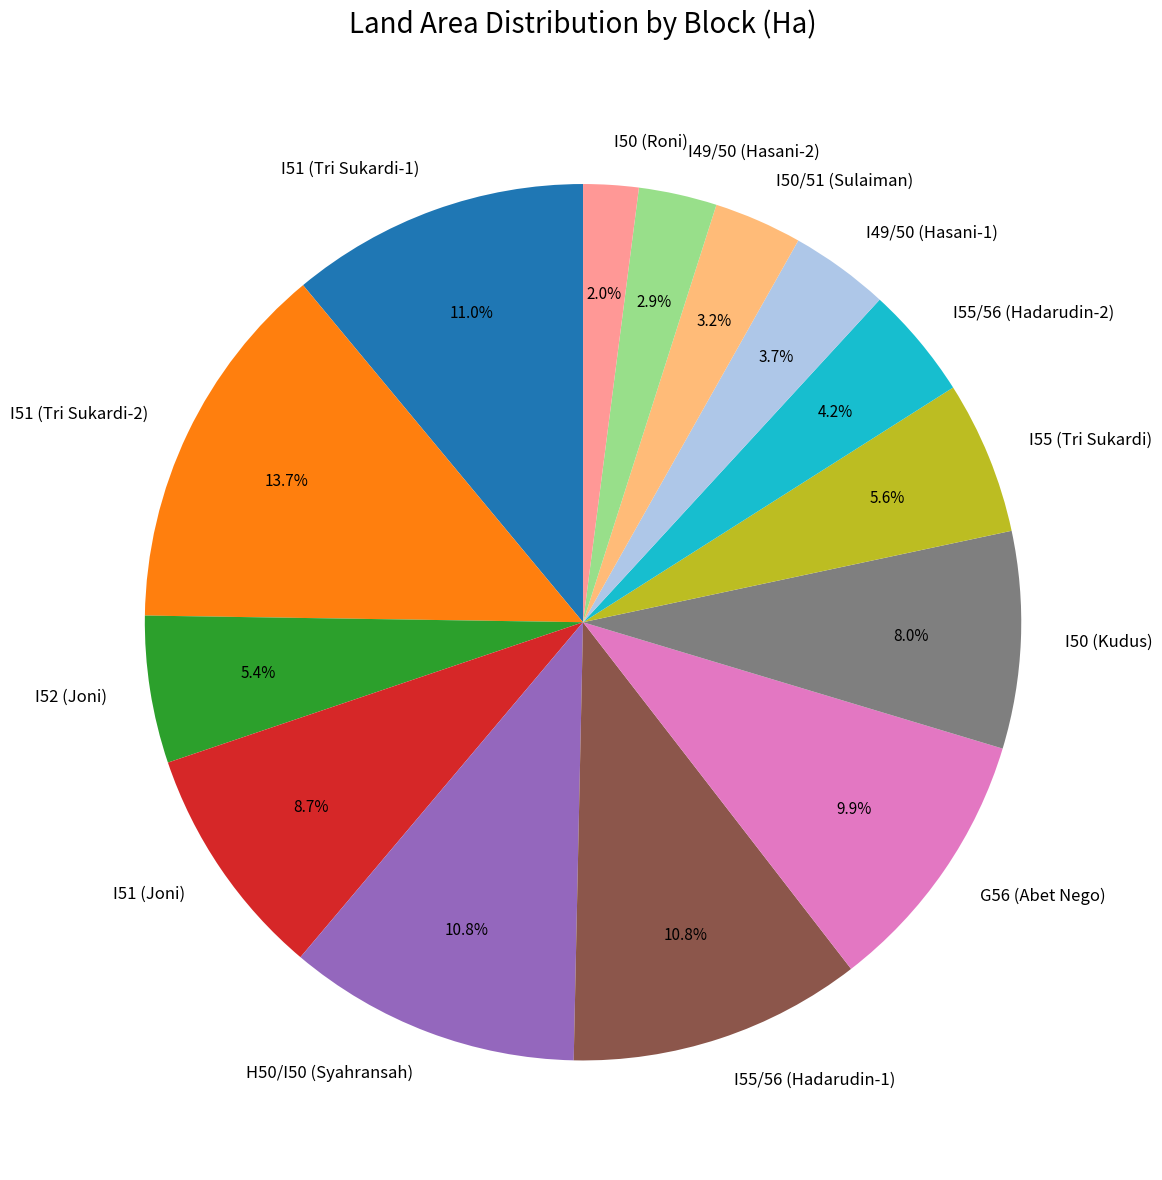

Which category has the smallest portion of the pie?

I50 (Roni)